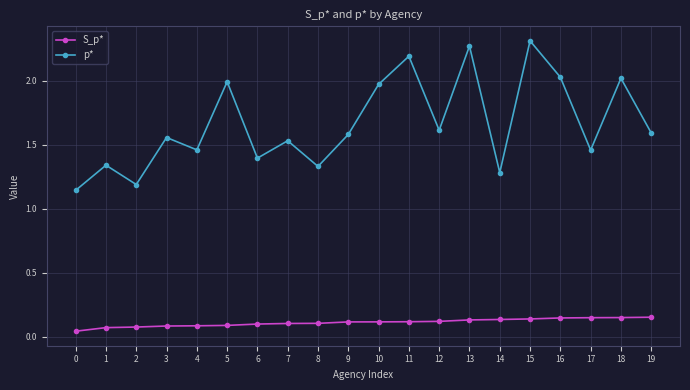

Is the value of p* at 3 greater than the value of S_p* at 14?

Yes